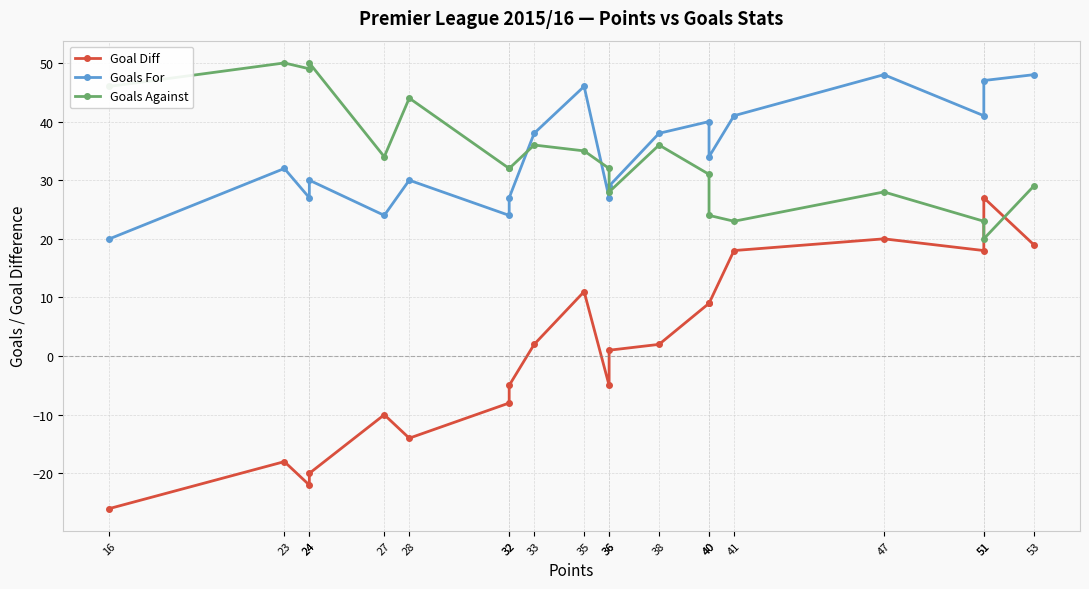

At which label does Goals For reach its peak?

47